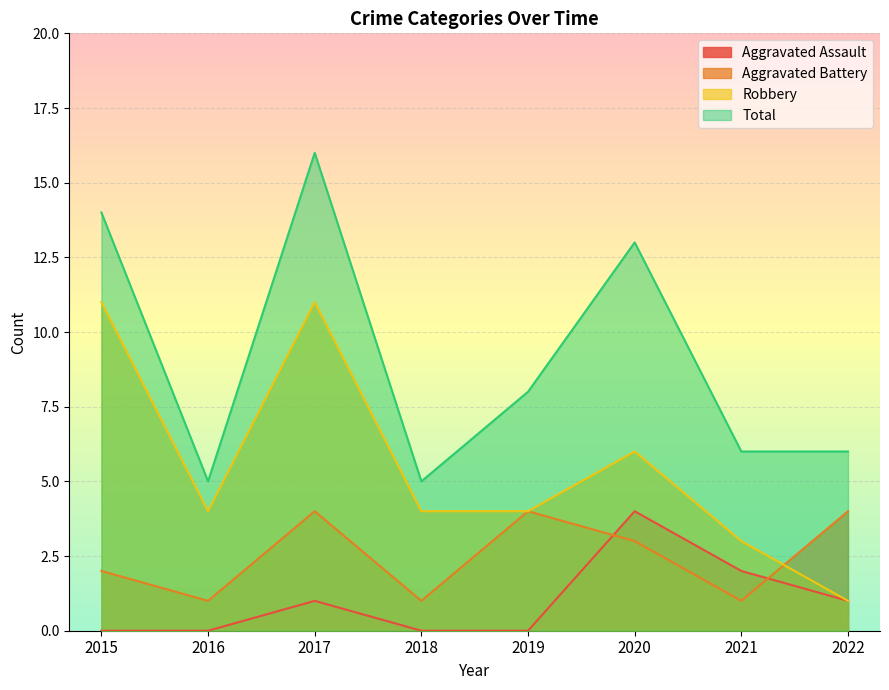

Which series has the largest total across all categories?

Total